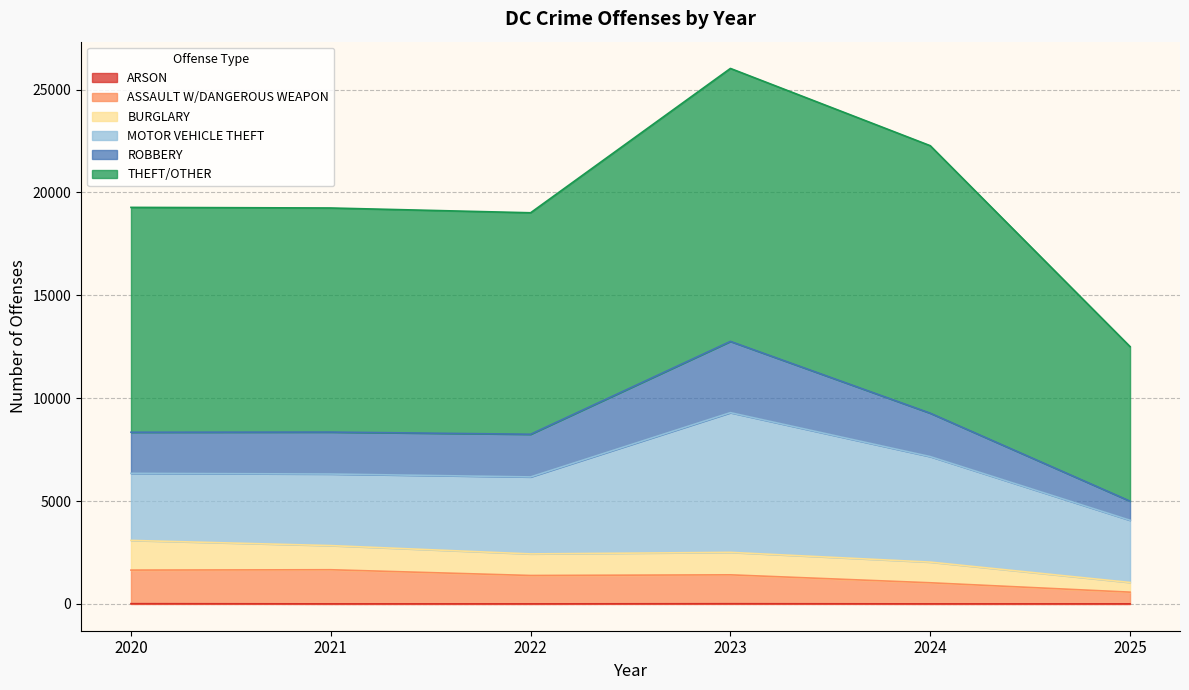

Which has a higher value, 2023 or 2025?

2023